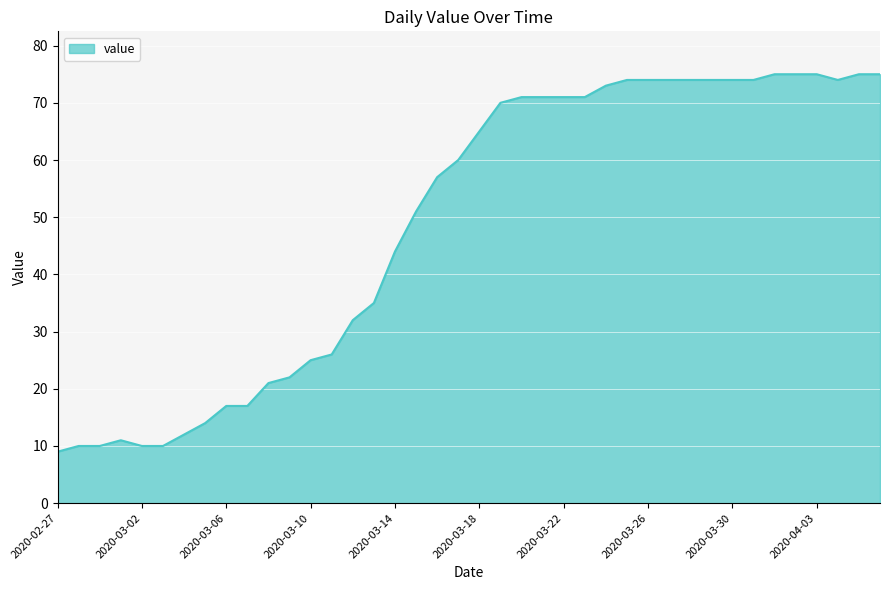

What is the smallest value displayed?

9